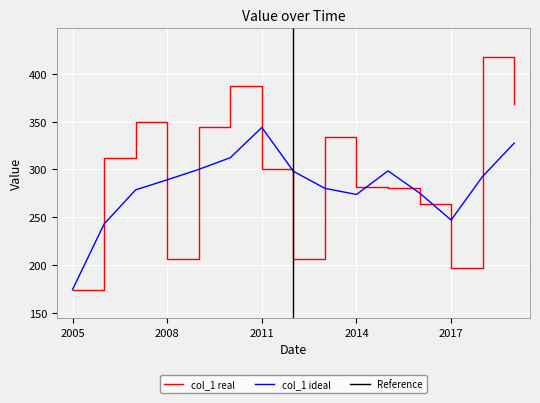

Which category has the lowest value in the col_1 ideal series?

2005